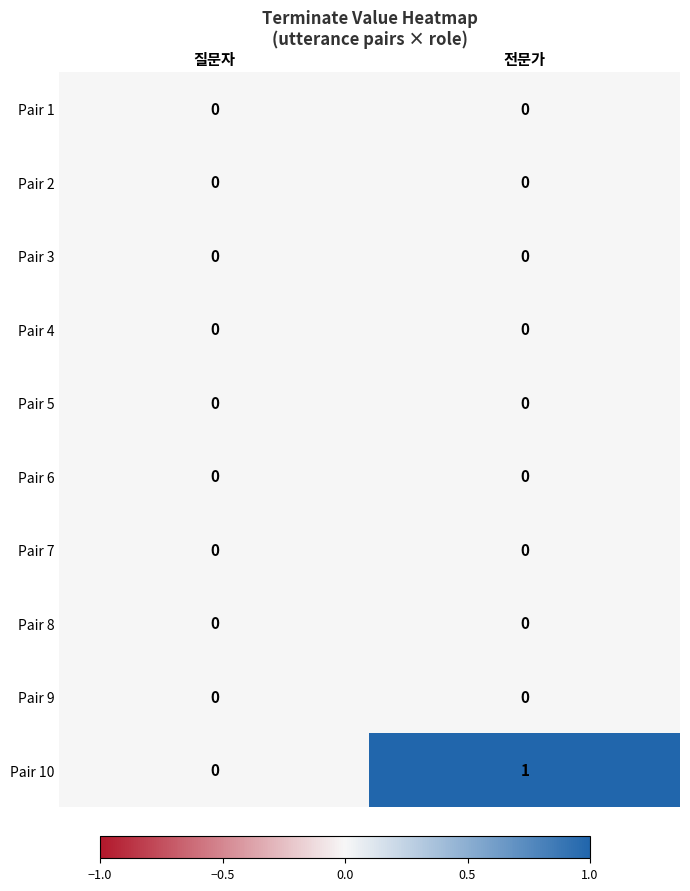

Reading left to right, what are all the values shown in this chart?

Pair 1: 0	0
Pair 2: 0	0
Pair 3: 0	0
Pair 4: 0	0
Pair 5: 0	0
Pair 6: 0	0
Pair 7: 0	0
Pair 8: 0	0
Pair 9: 0	0
Pair 10: 0	1